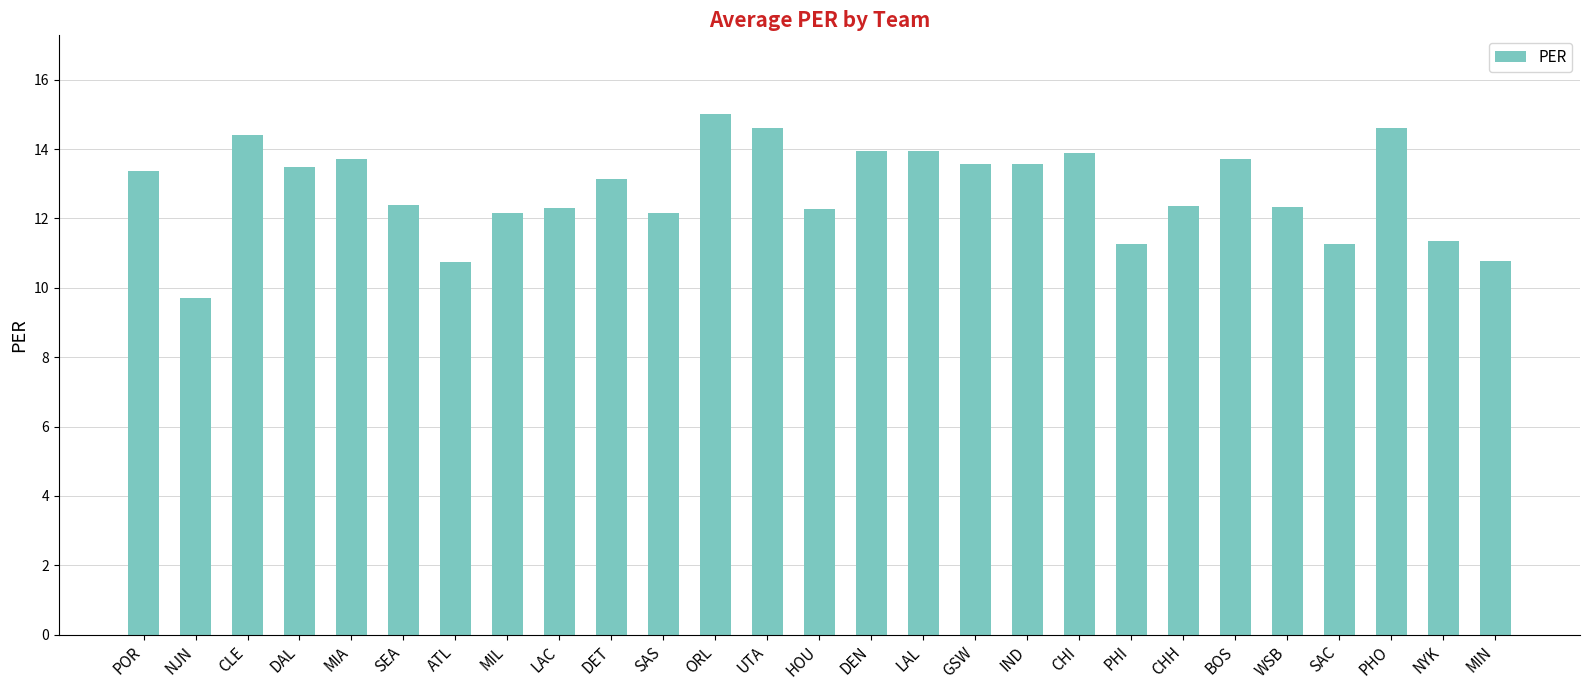

Where does the data first go above 13?

POR